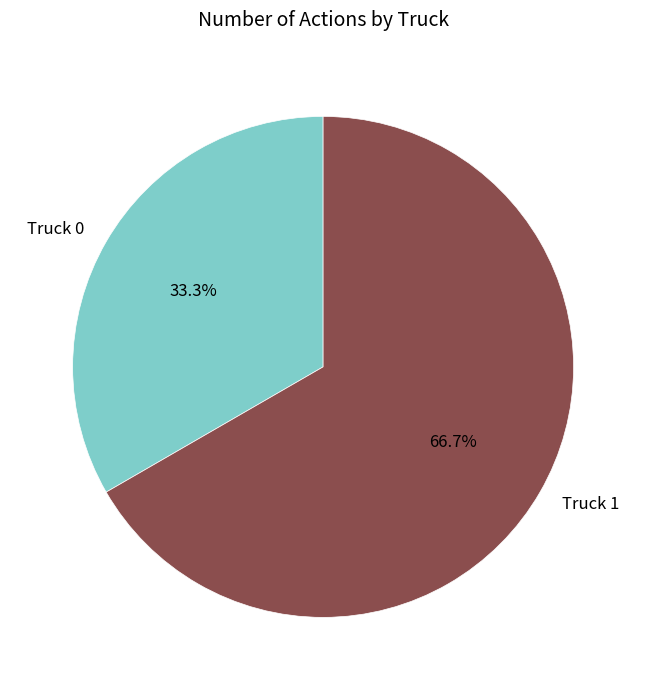

To the nearest percent, what is the average slice percentage?

50%